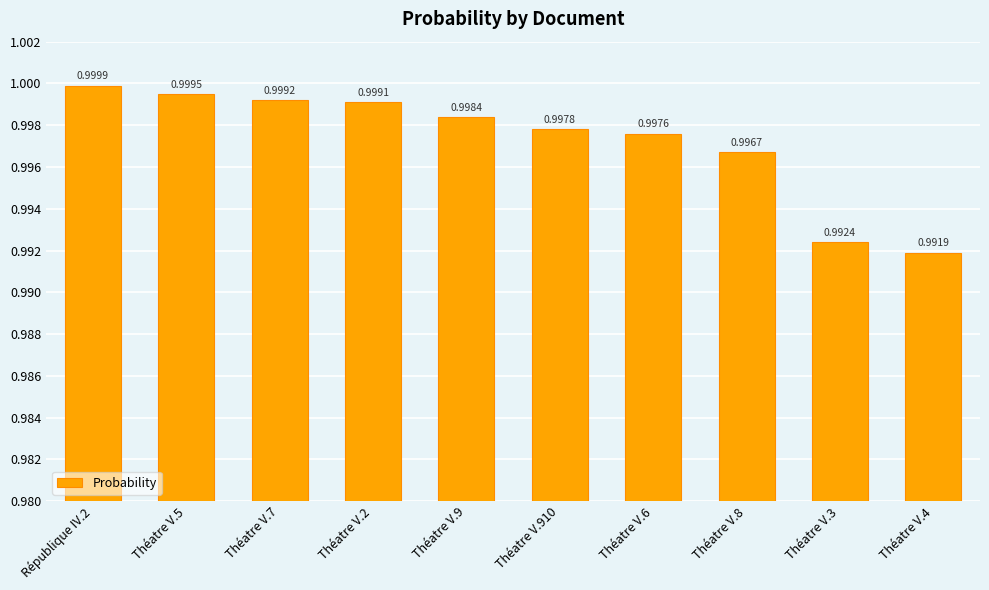

What is the label of the 5th bar from the left?

Théatre V.9